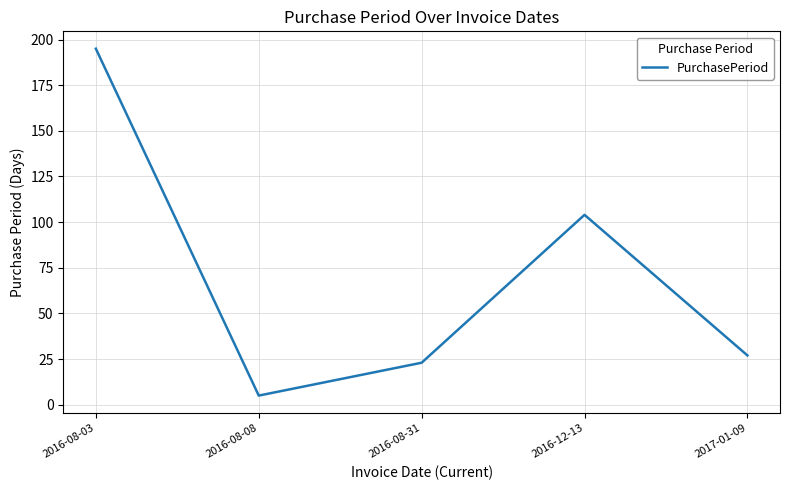

Does the chart display data point markers on the line(s)?

No